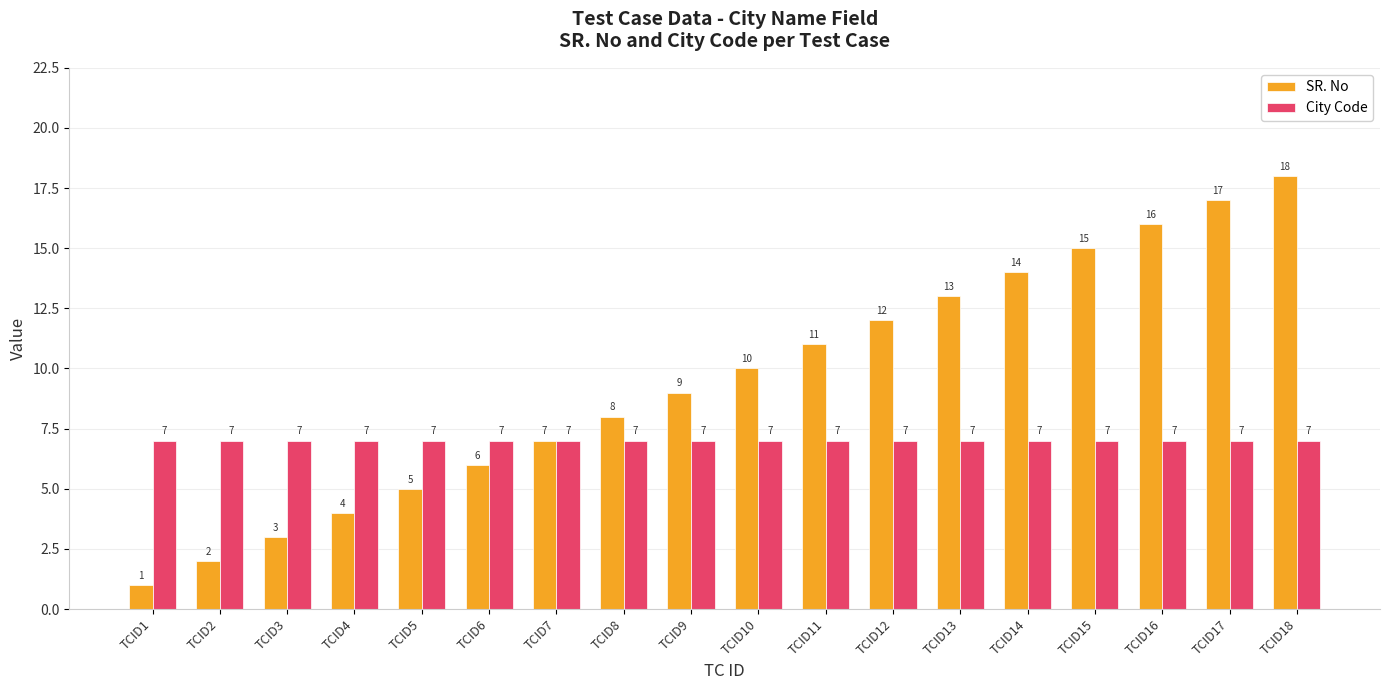

What is the value of the SR. No bar at the 17th from the left?

17